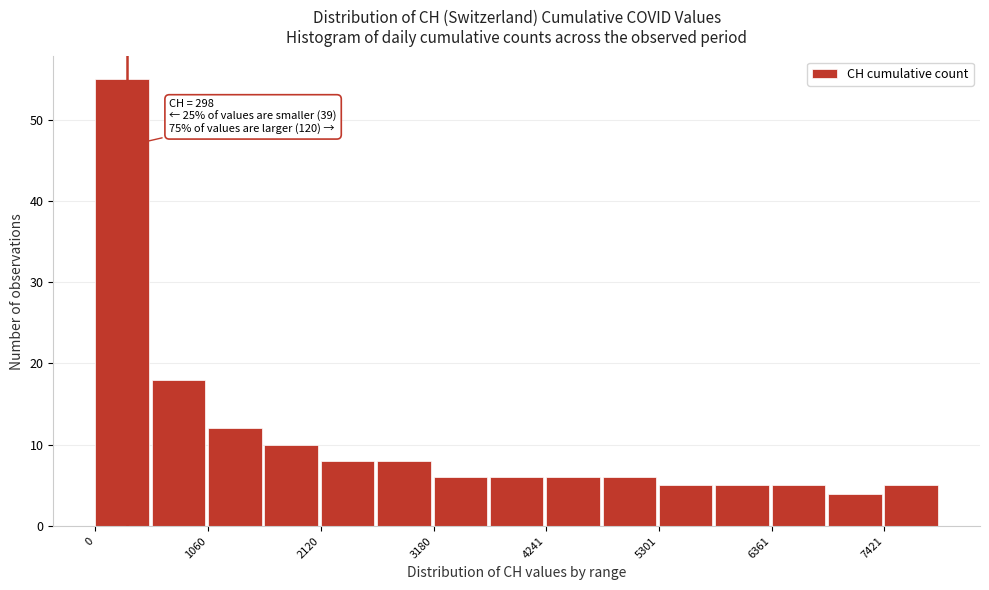

Around what value on the x-axis is the tallest bar? Give the approximate position of its centre, as read against the axis.

200